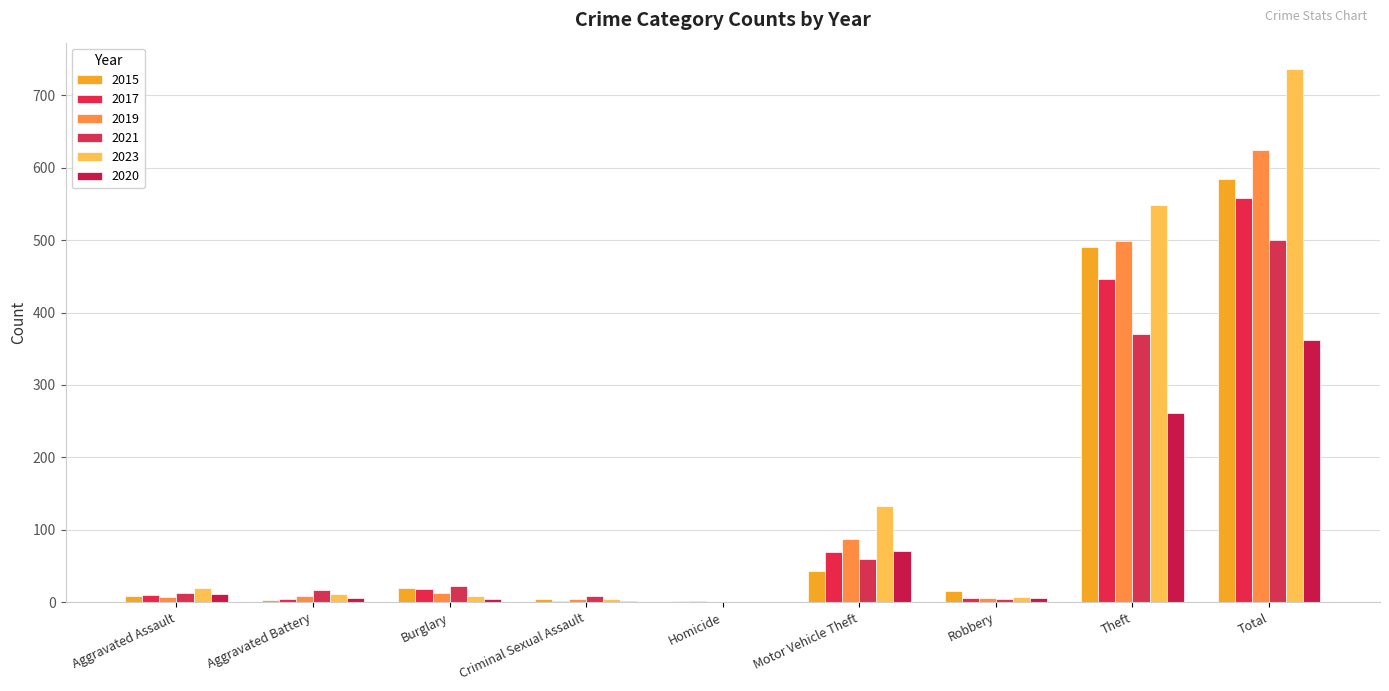

How many groups of bars are there?

9